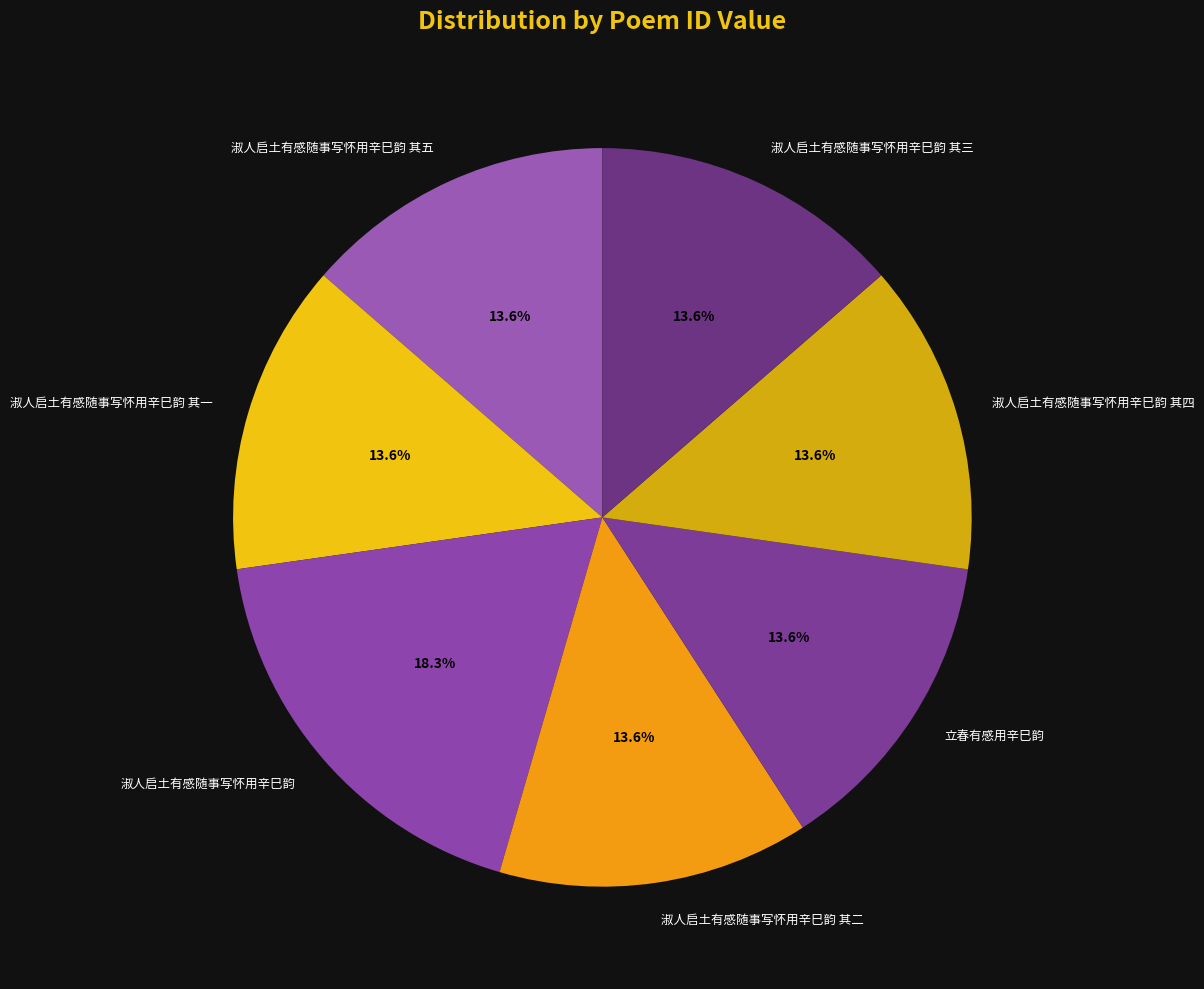

Does any single category account for the majority?

No